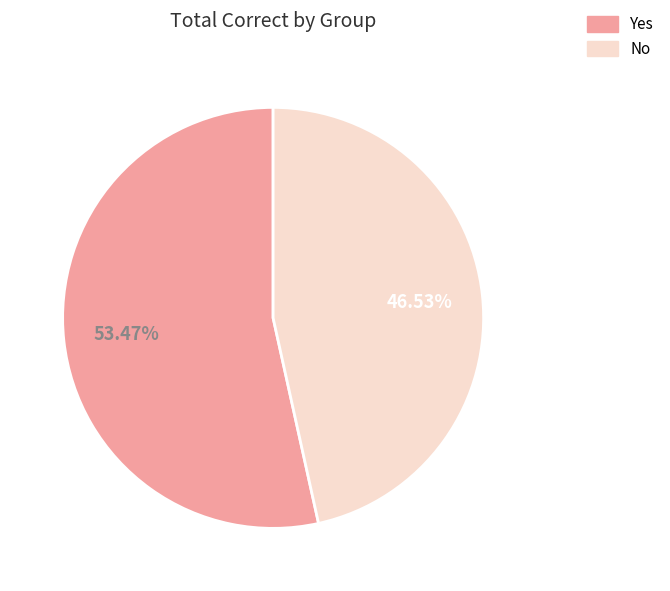

What percentage is the No slice, to the nearest percent?

47%